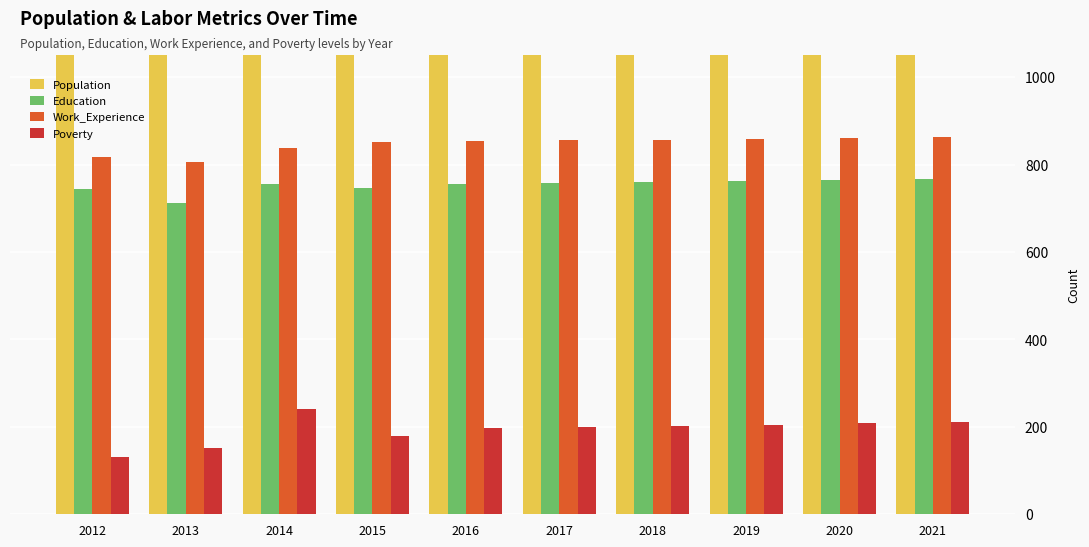

Reading left to right, extract all data points from this chart.

Population: 2649	2633	2320	2397	2572	2573	2581	2588	2595	2602
Education: 743	713	756	746	755	758	760	763	765	767
Work_Experience: 817	806	837	851	854	855	857	859	861	862
Poverty: 131	152	240	179	197	200	203	205	208	211